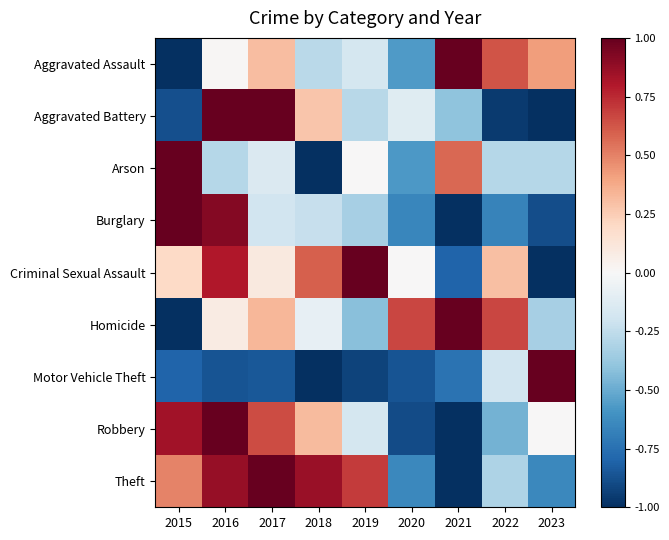

At which category does the chart reach its peak across all series?

2021